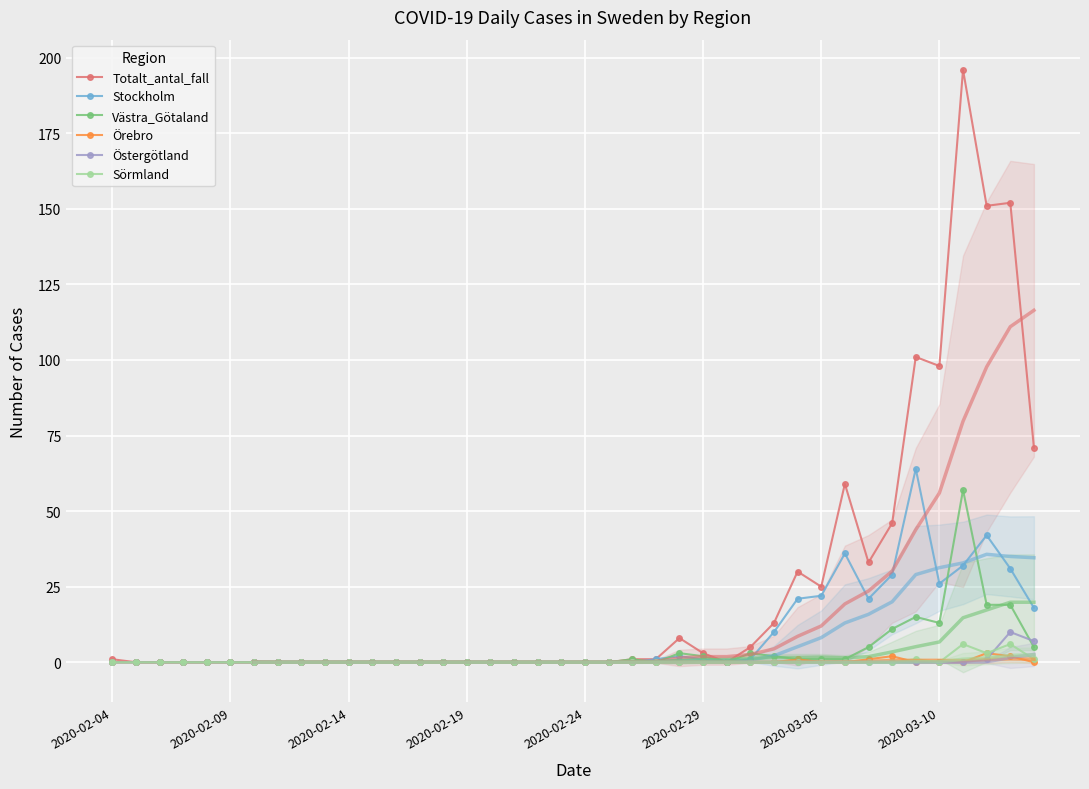

What is the highest value of the Sörmland series?

6